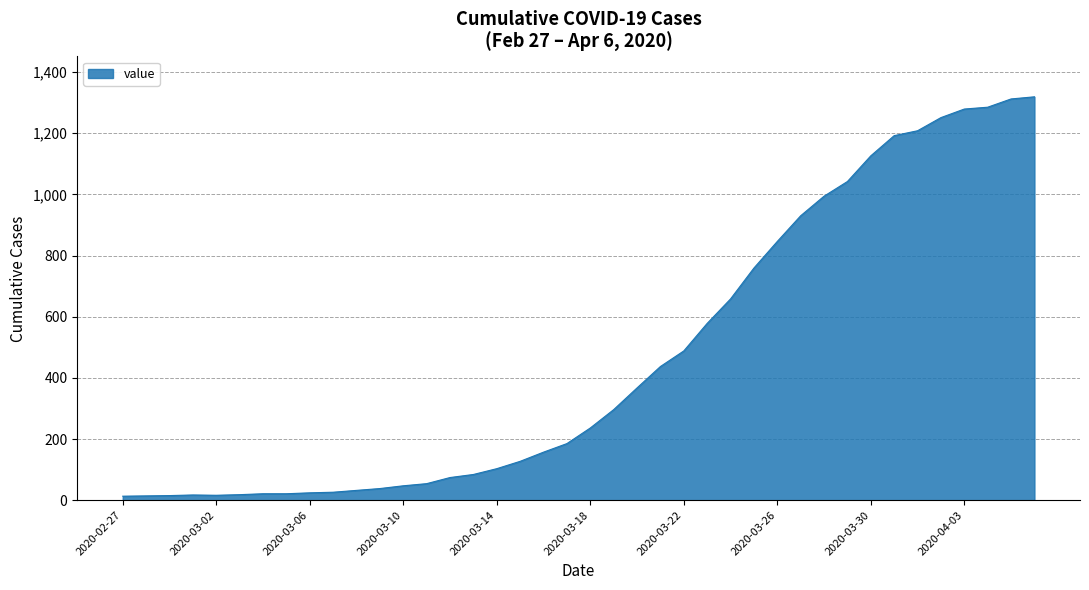

What is the difference between the maximum and minimum values?

1306